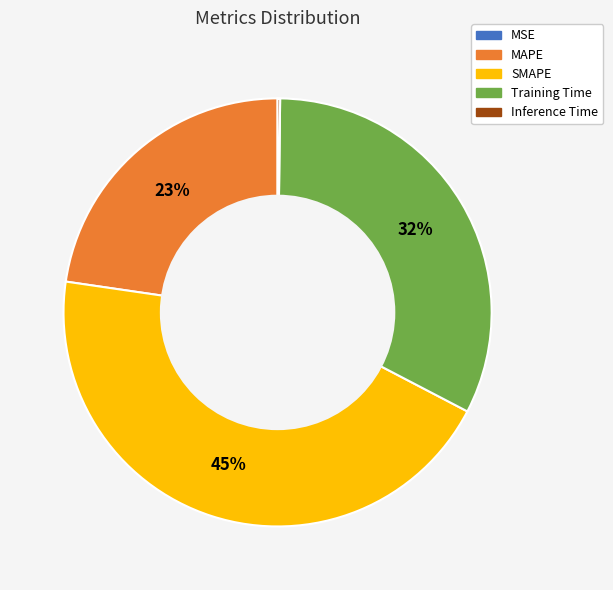

Which slice is the largest?

SMAPE